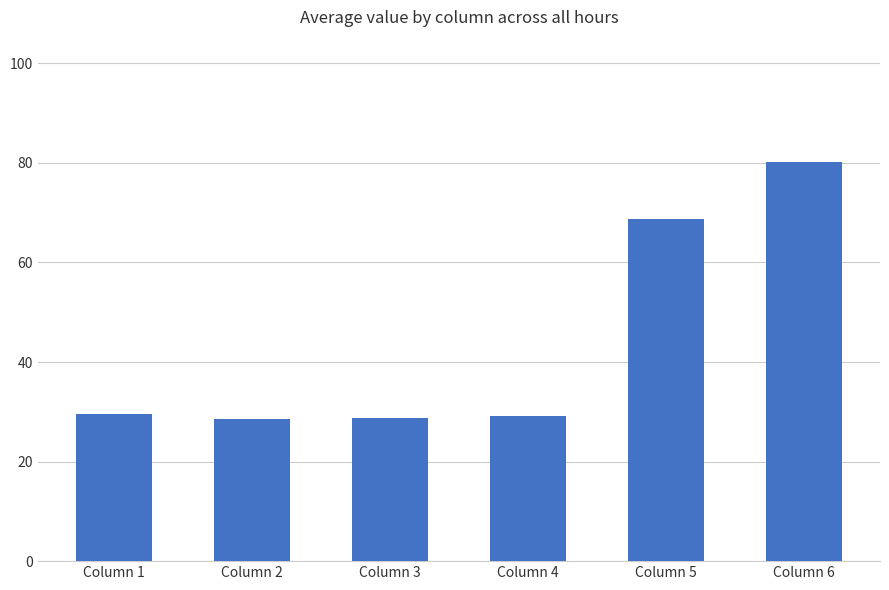

What is the value of the 3rd bar from the left?

28.7